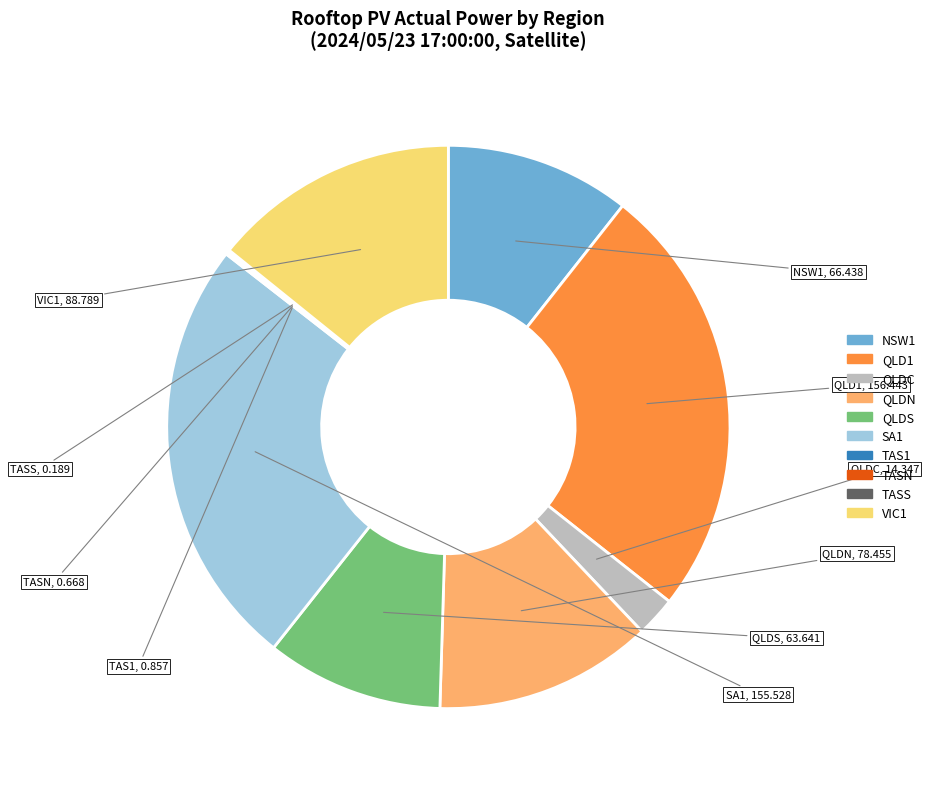

Is the sum of QLDC and NSW1 greater than half?

No